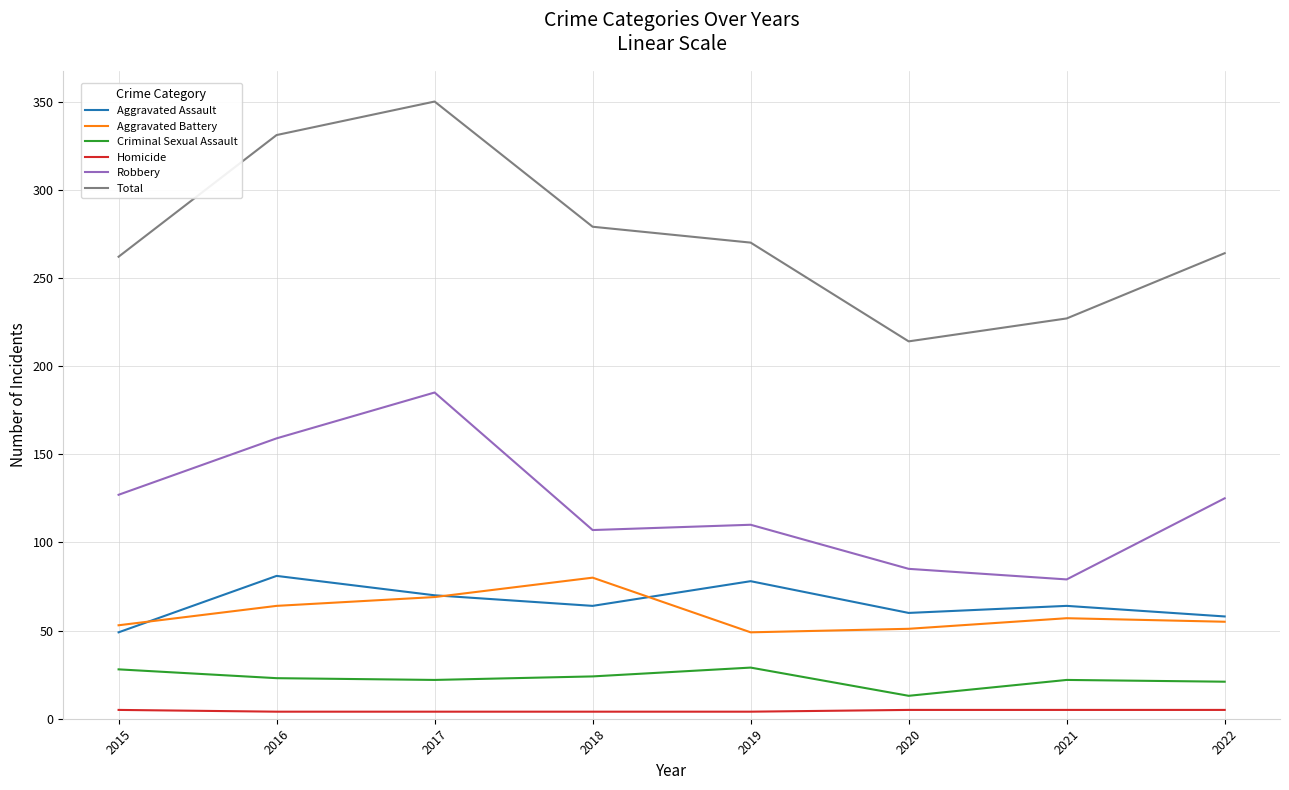

The Aggravated Assault series shows 58 at 2022. True or false?

True